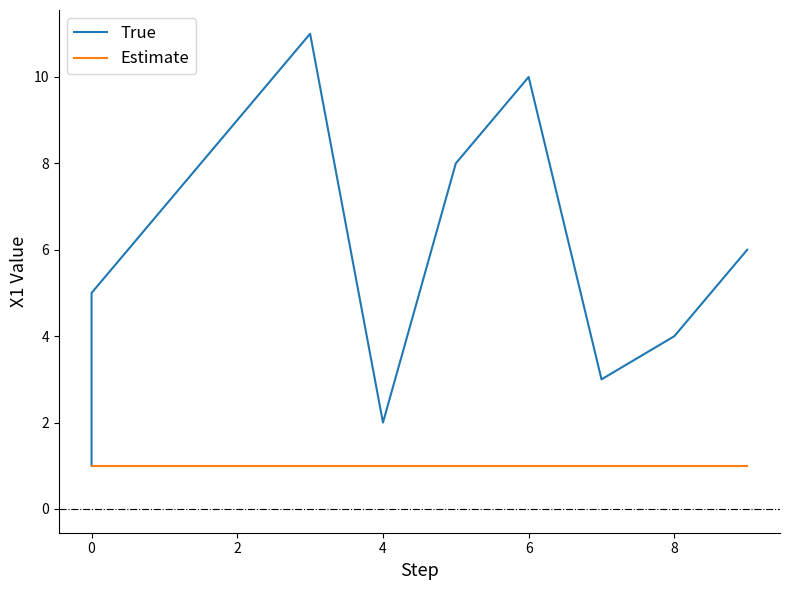

At how many categories does at least one series exceed 7?

4